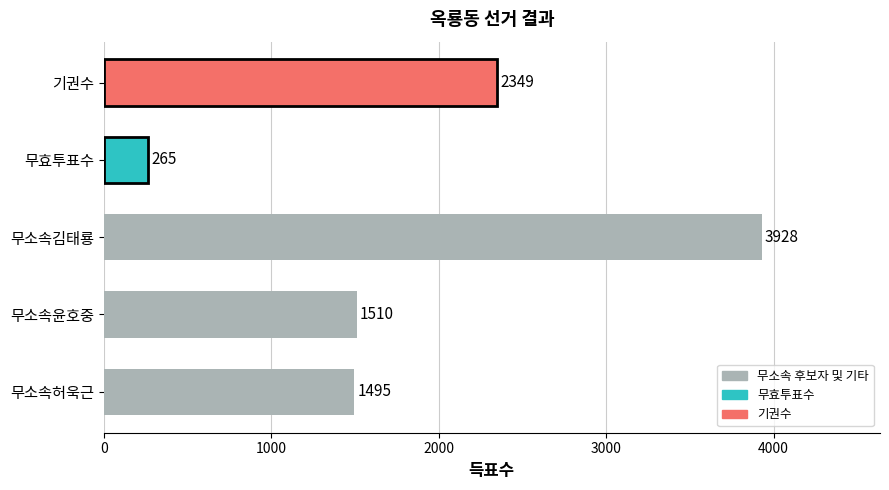

How many series are shown in this chart?

1